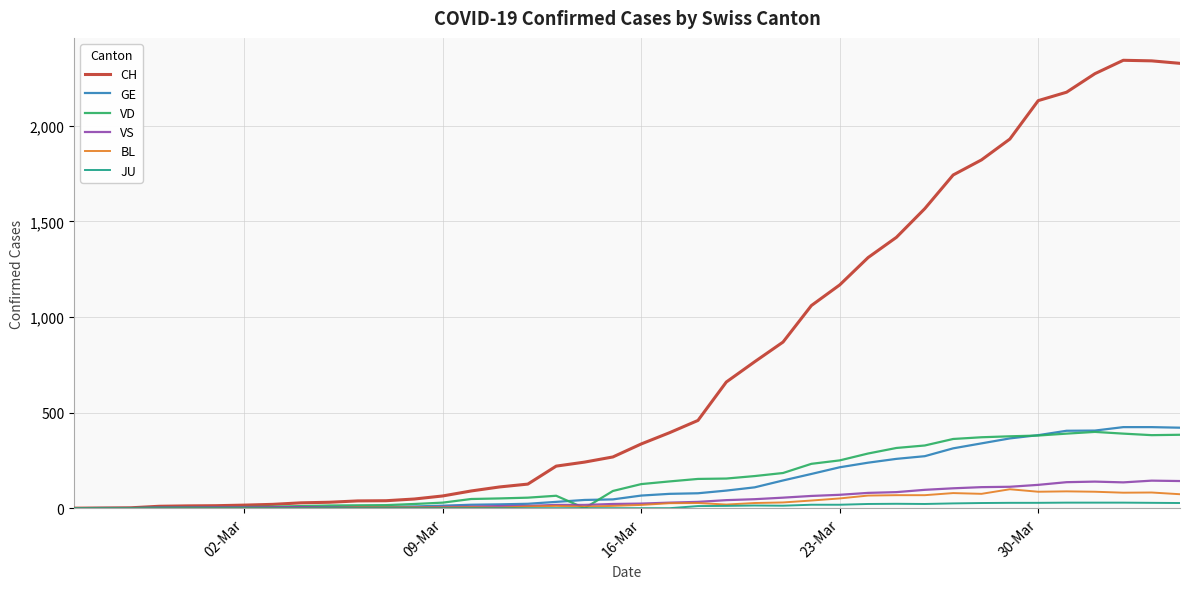

Which series has the widest spread of values?

CH